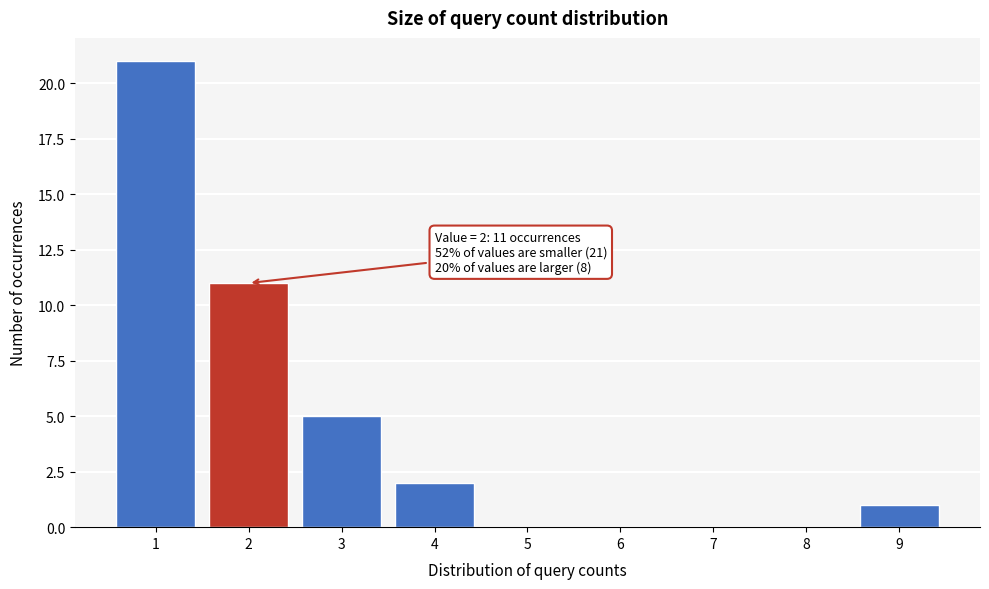

Reading left to right, what are all the values shown in this chart?

1=21	2=11	3=5	4=2	5=0	6=0	7=0	8=0	9=1